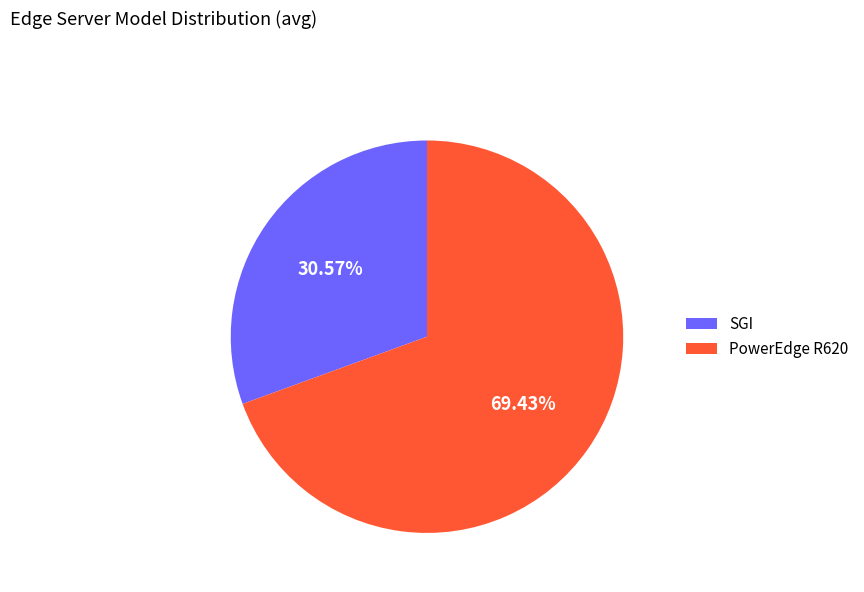

Which category has the biggest portion of the pie?

PowerEdge R620